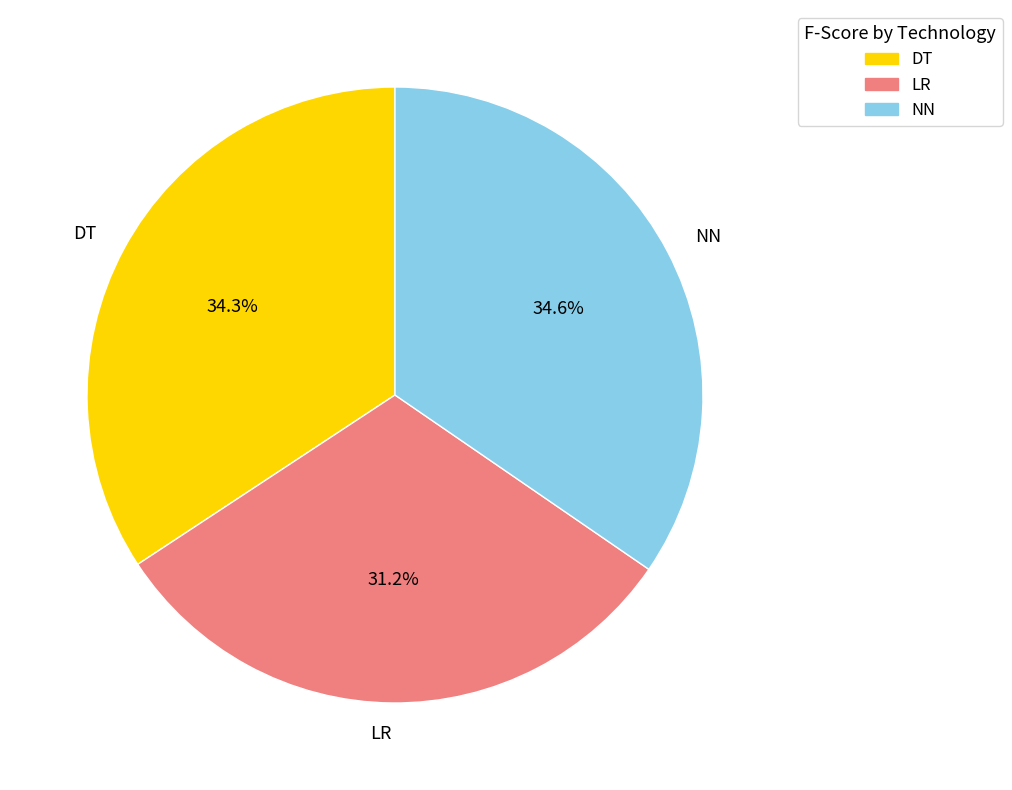

Combined, do LR and DT account for over 50%?

Yes